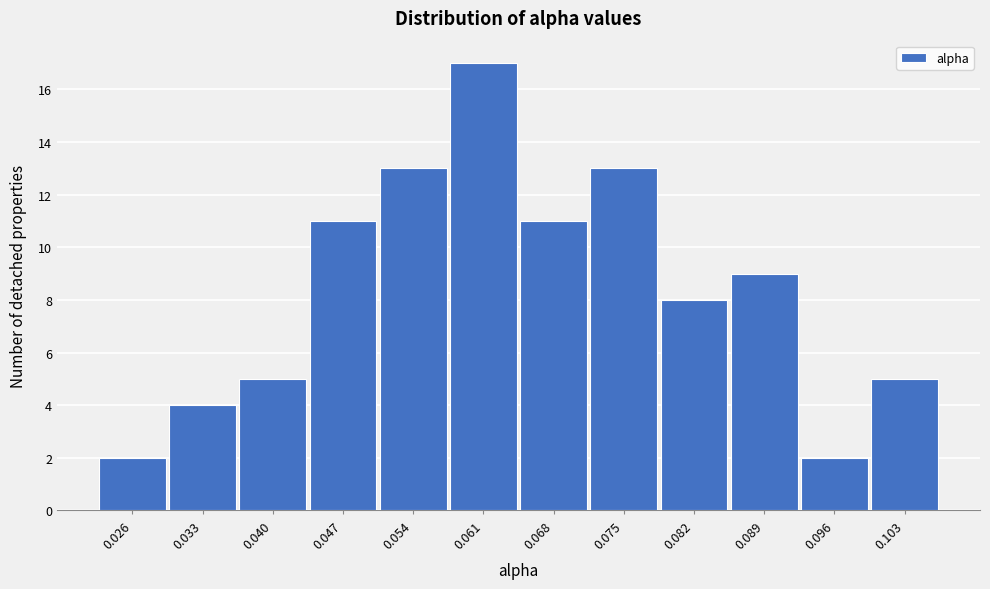

Reading left to right, transcribe all the data shown in this chart.

0.026=2	0.033=4	0.040=5	0.047=11	0.054=13	0.061=17	0.068=11	0.075=13	0.082=8	0.089=9	0.096=2	0.103=5